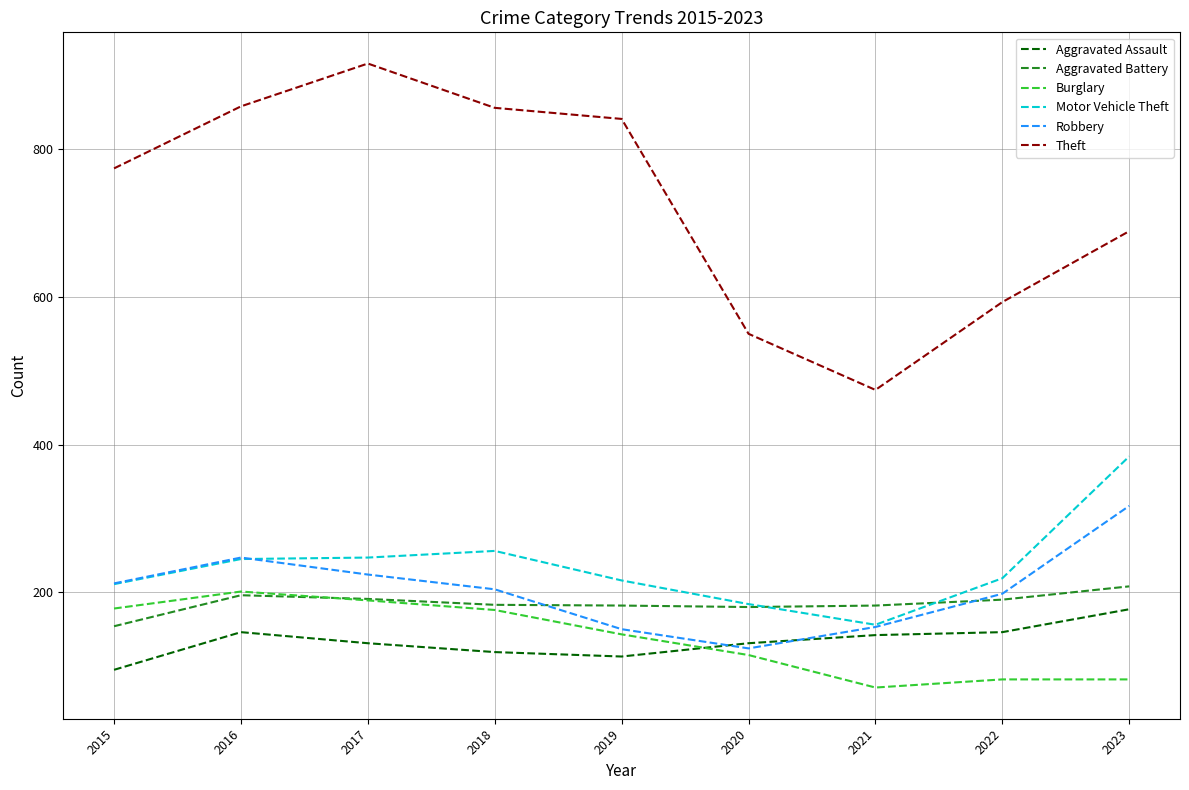

What is the smallest value displayed?

71